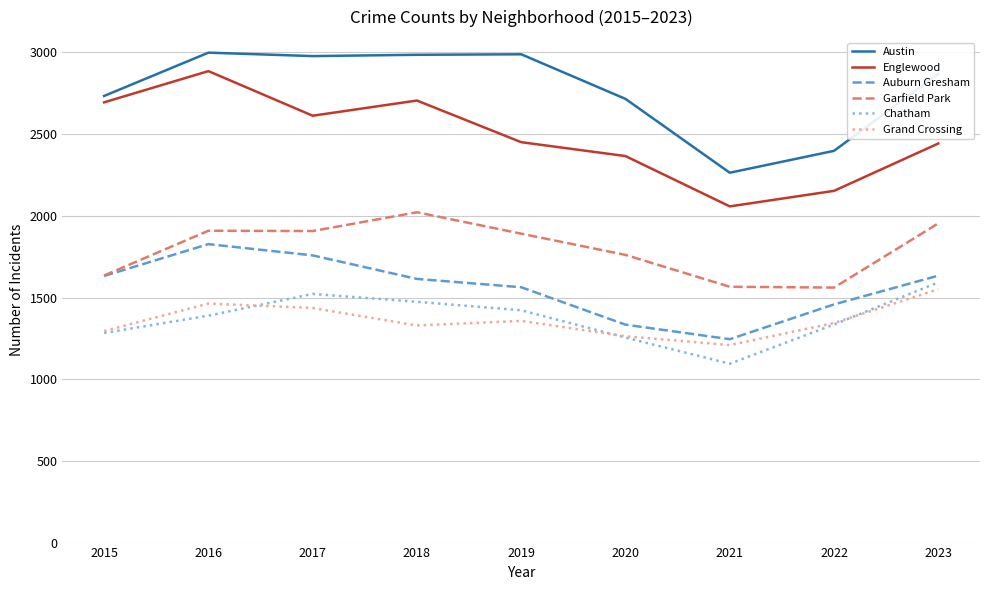

Which series changed the most between 2015 and 2016?

Garfield Park